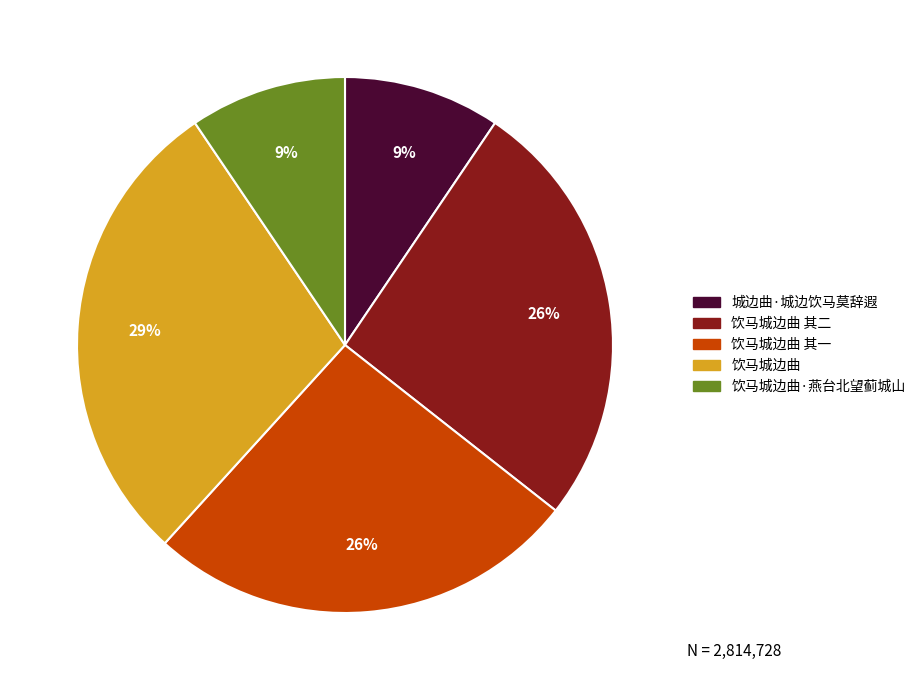

To the nearest percent, what is the combined percentage of 城边曲·城边饮马莫辞遐 and 饮马城边曲?

38%